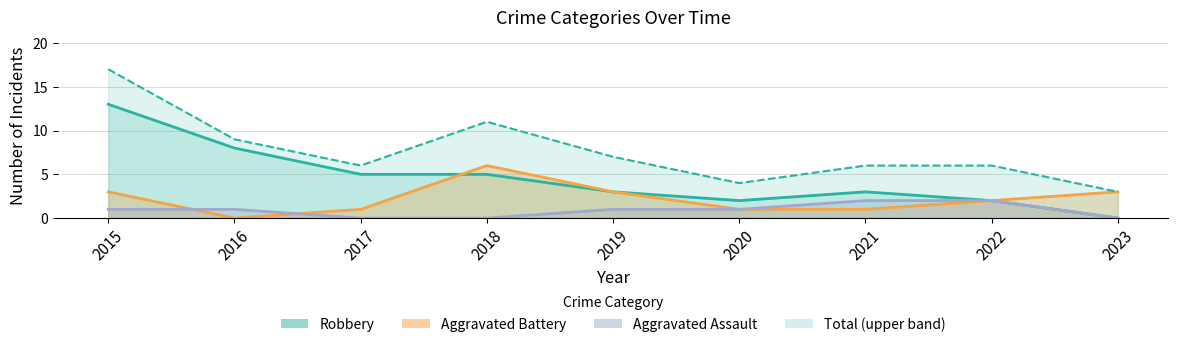

Where does the data first go above 6?

2015